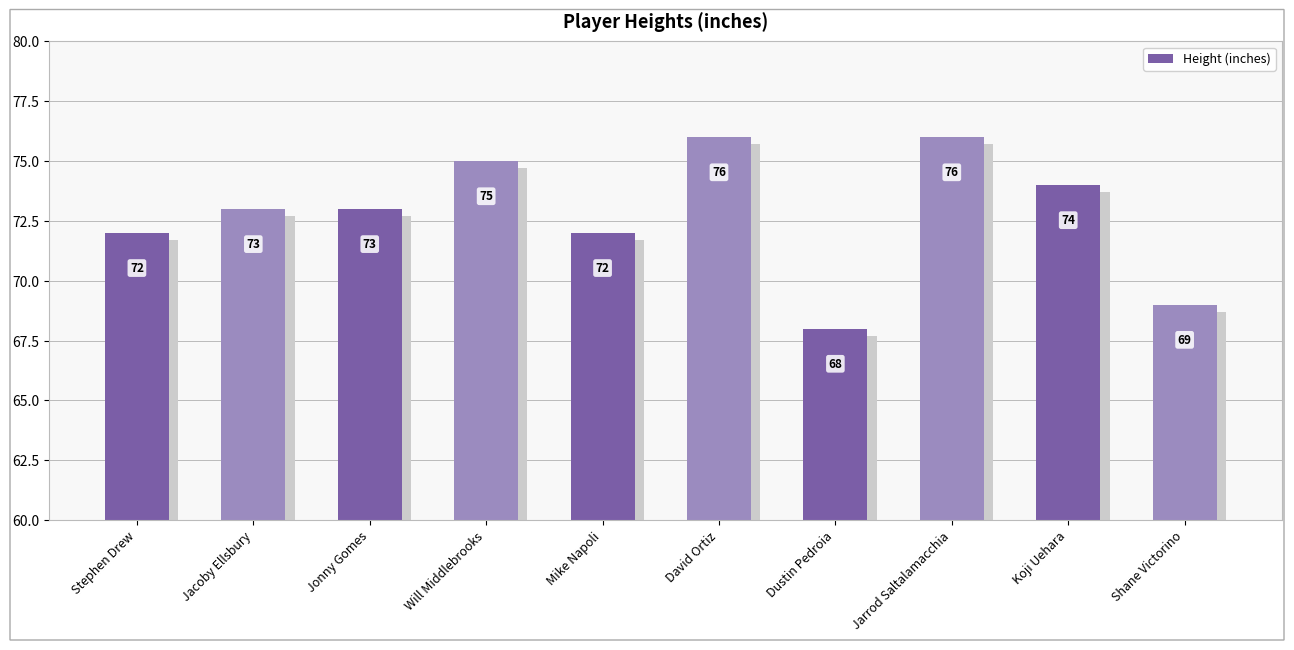

Reading left to right, extract all data points from this chart.

Stephen Drew=72	Jacoby Ellsbury=73	Jonny Gomes=73	Will Middlebrooks=75	Mike Napoli=72	David Ortiz=76	Dustin Pedroia=68	Jarrod Saltalamacchia=76	Koji Uehara=74	Shane Victorino=69